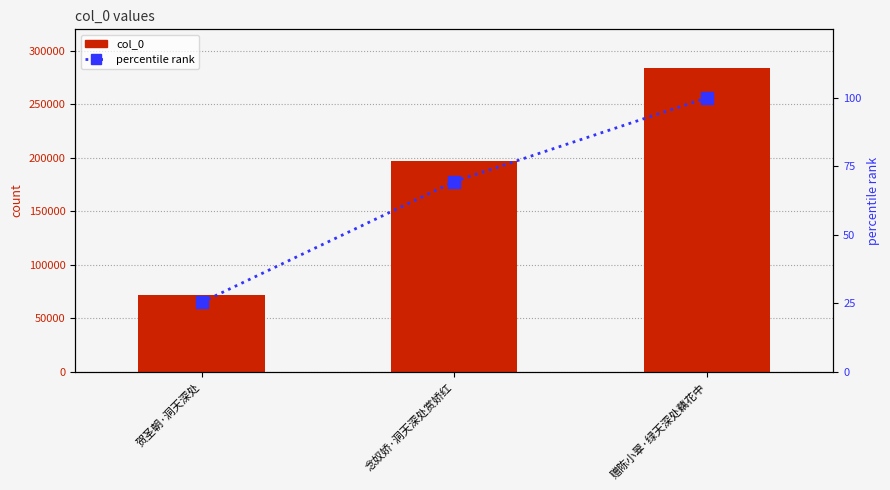

Rank the series by their average value, from lowest to highest.

percentile rank, col_0